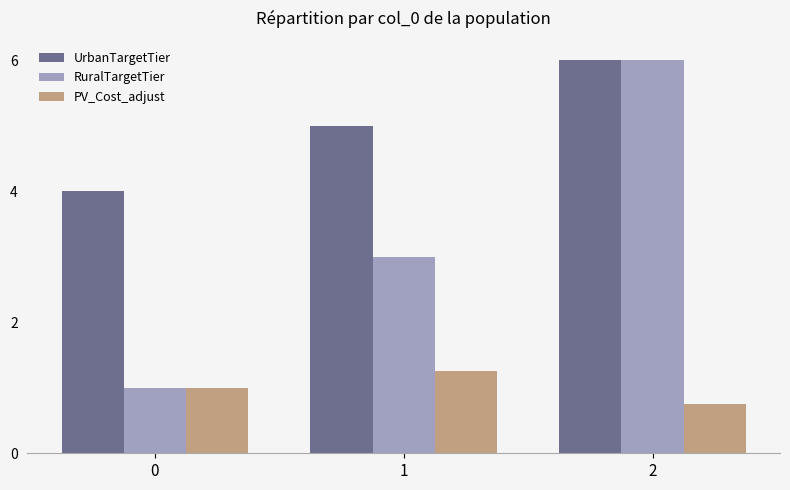

The value of PV_Cost_adjust at 1 is 0.4. True or false?

False